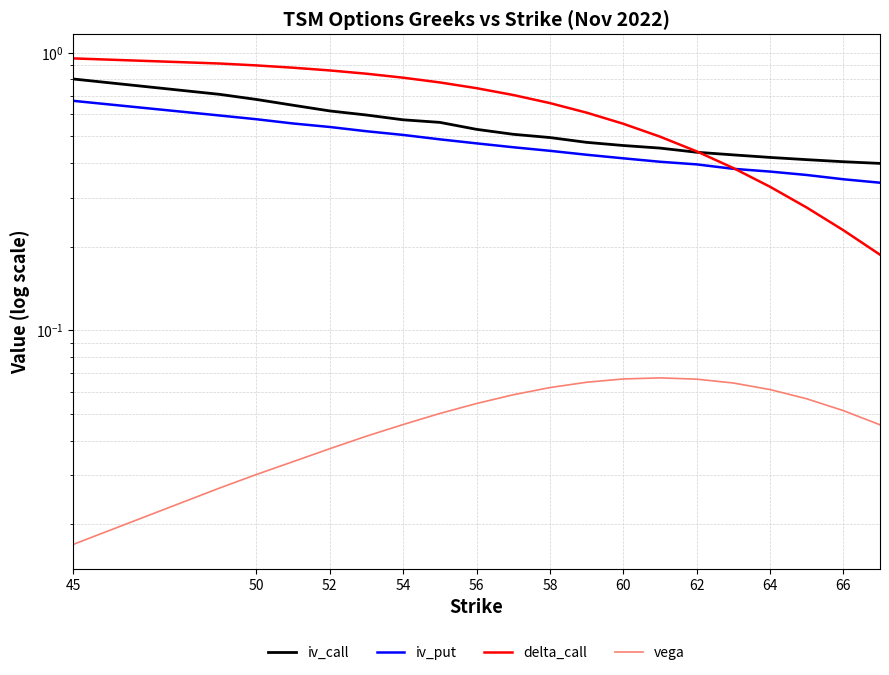

Which series has the widest spread of values?

delta_call